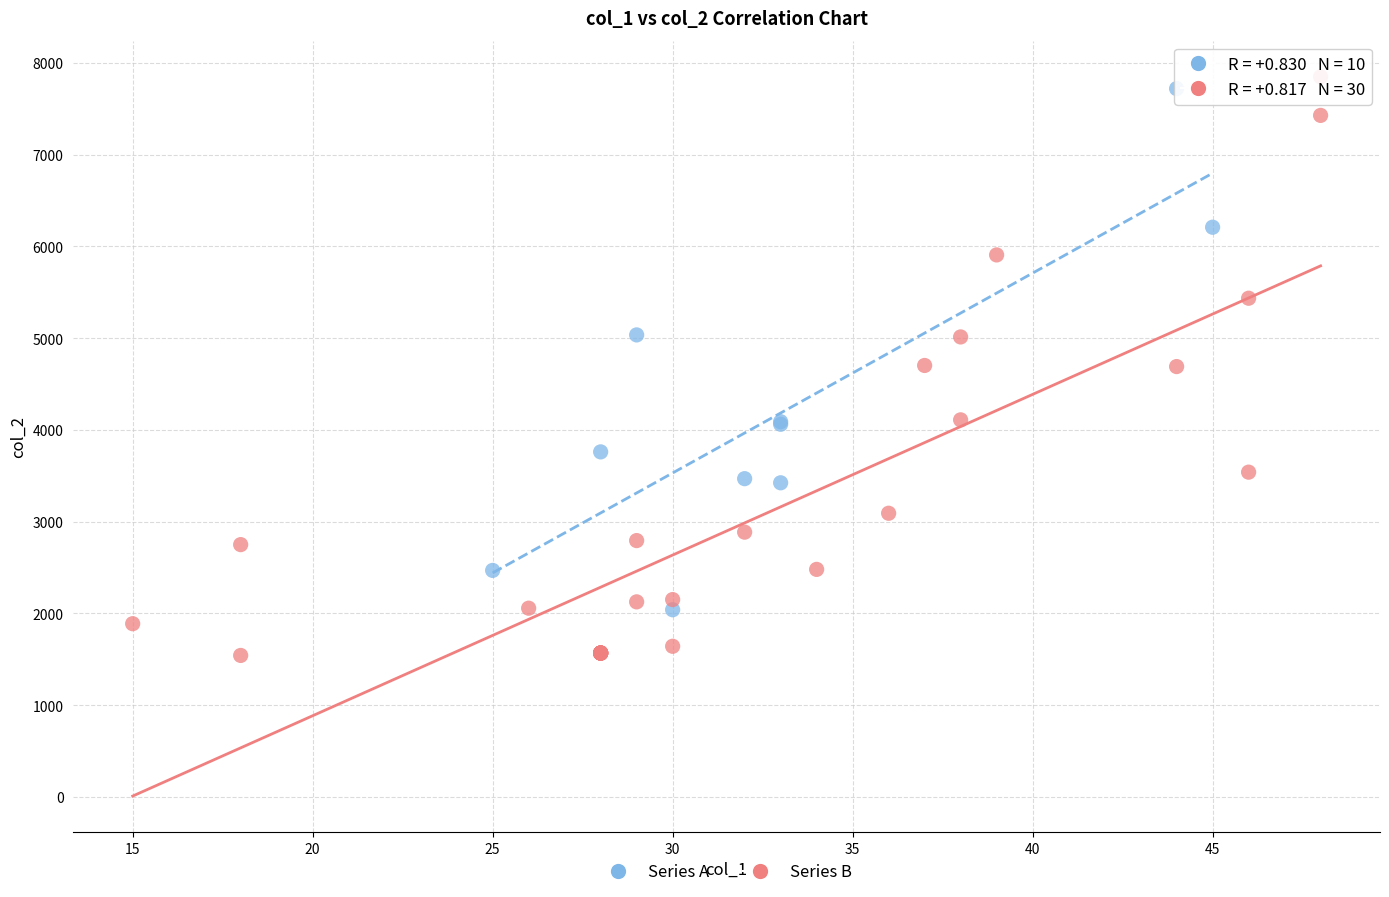

Which series contains the lowest Y value?

Series B